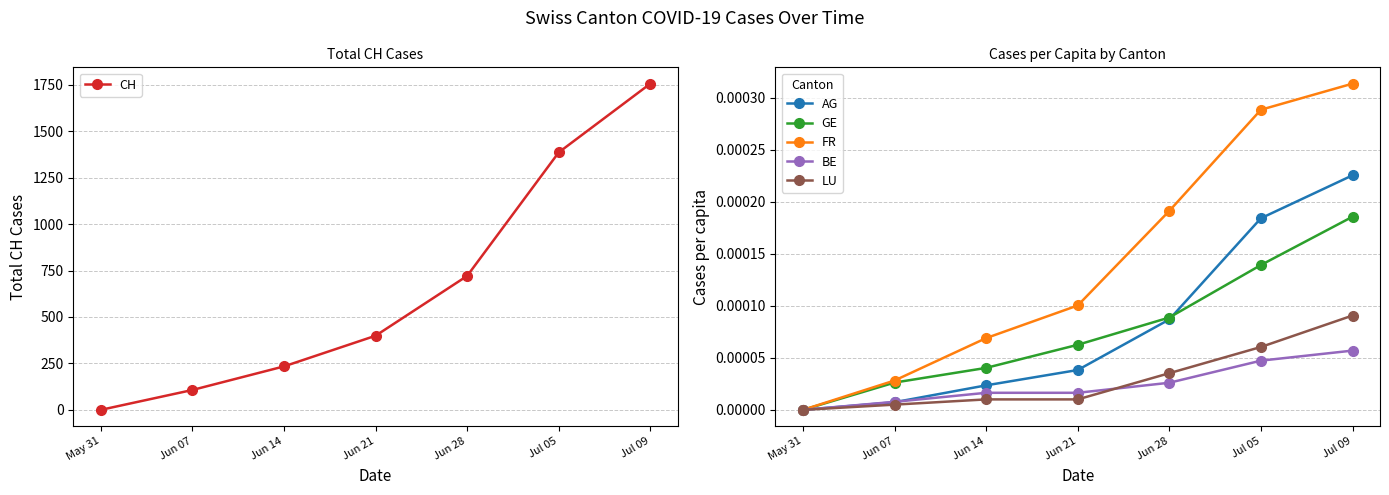

At which label is LU closest to 0?

May 31